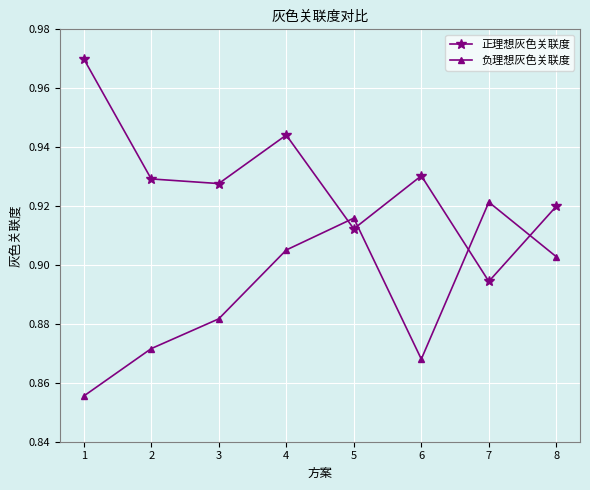

How many 负理想灰色关联度 values are between 0 and 1?

8